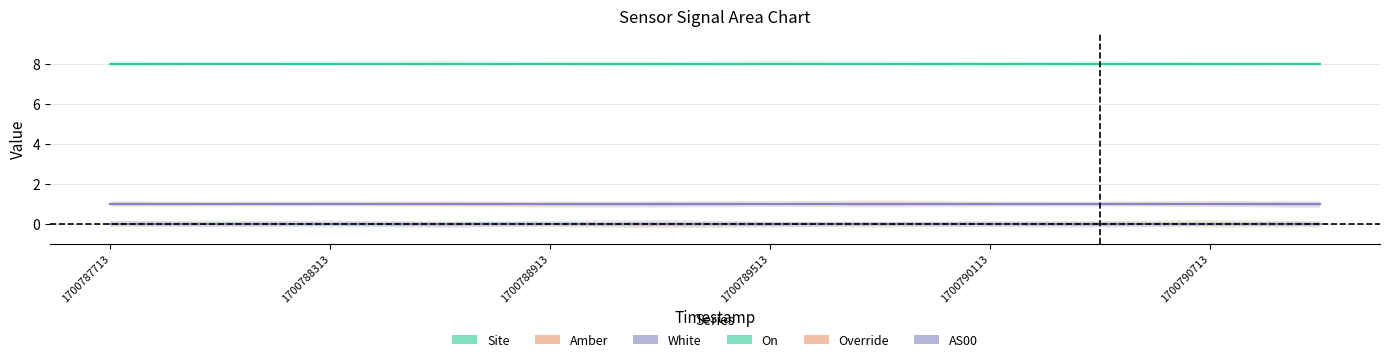

At how many categories does at least one series exceed 0?

12